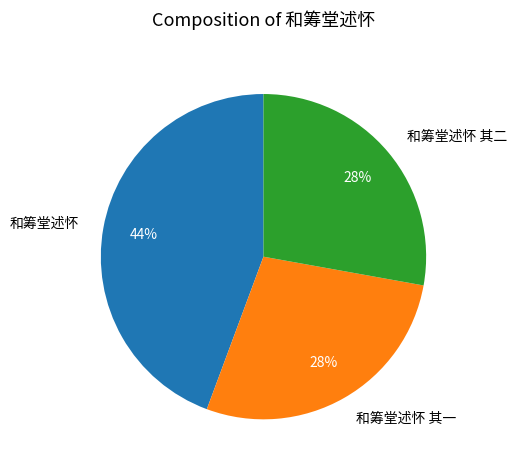

What percentage is the 和筹堂述怀 其一 slice, to the nearest percent?

28%